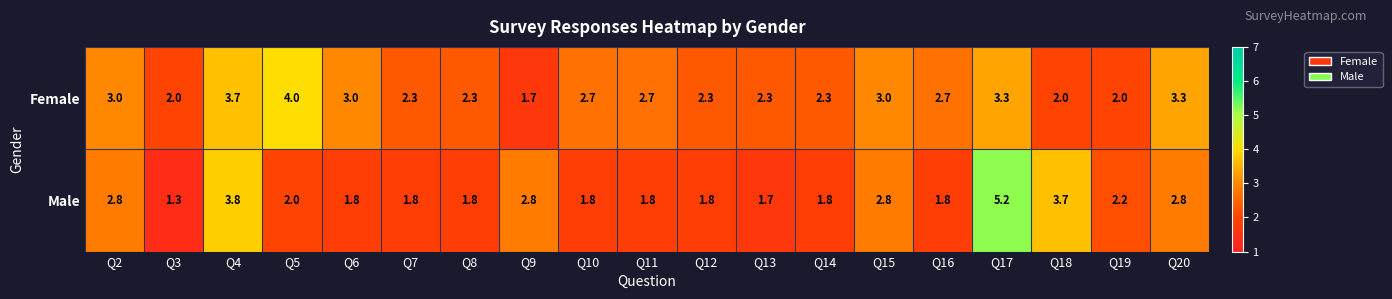

The value of Female at Q16 is 1.7. True or false?

False